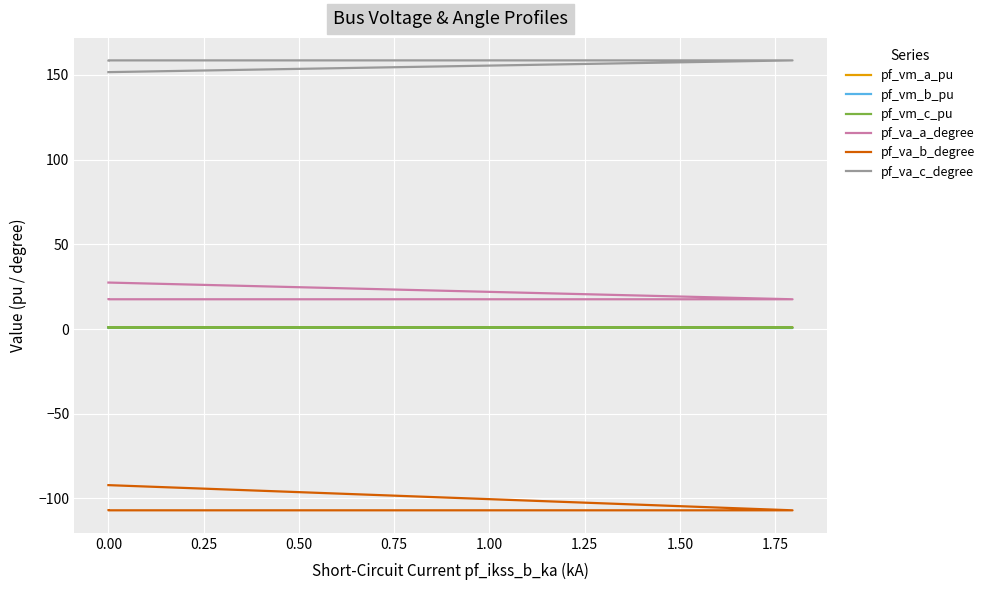

Which series has the largest range (max minus min)?

pf_va_b_degree